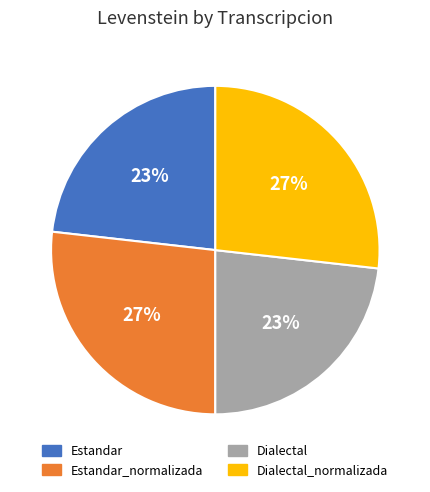

How many segments does this pie chart have?

4